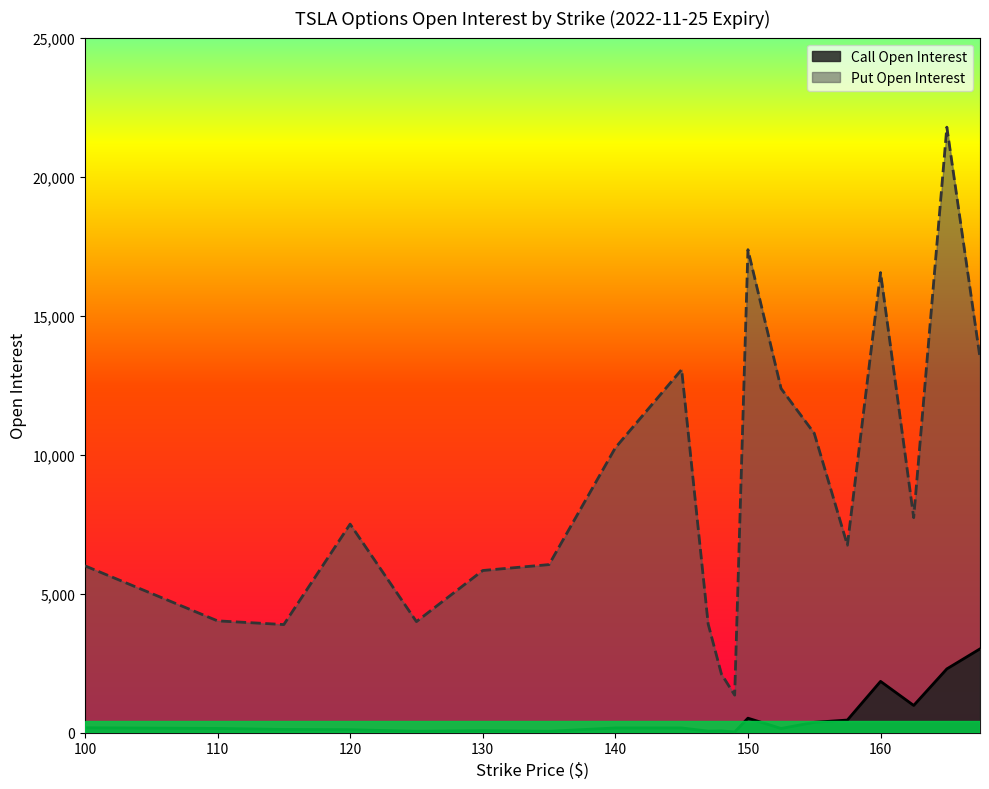

Reading left to right, transcribe all the data shown in this chart.

Call Open Interest: 100=172	110=148	115=112	120=102	125=47	130=68	135=46	140=165	145=165	147=51	148=59	149=20	150=517	152.5=146	155=368	157.5=450	160=1841	162.5=975	165=2290	167.5=3010
Put Open Interest: 100=5998	110=4018	115=3885	120=7498	125=3990	130=5829	135=6042	140=10243	145=13057	147=3906	148=2104	149=1346	150=17370	152.5=12374	155=10765	157.5=6740	160=16546	162.5=7731	165=21777	167.5=13482